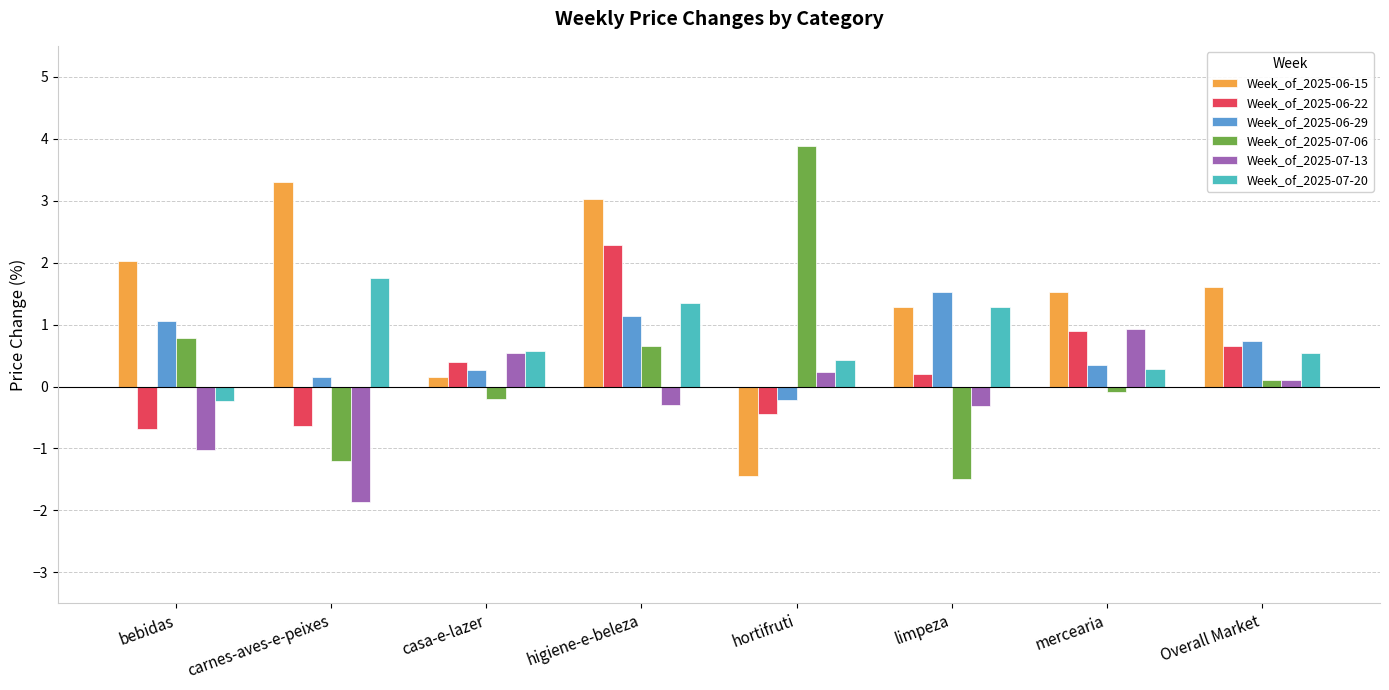

What is the approximate value of Week_of_2025-06-22 at bebidas?

-0.7